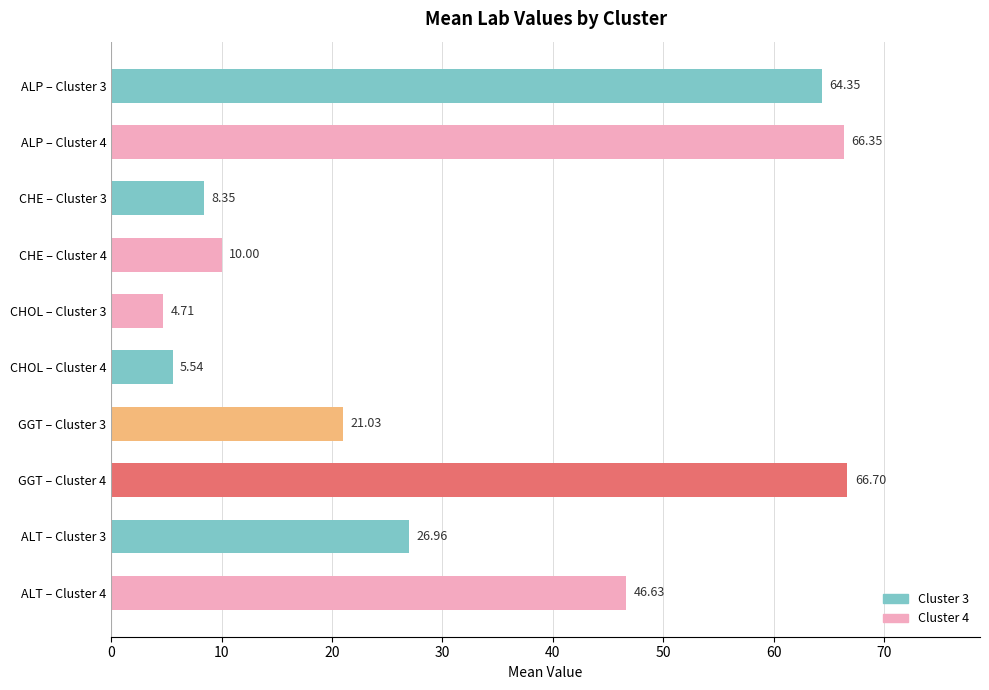

What is the difference between the values at ALP – Cluster 3 and CHOL – Cluster 3?

59.6